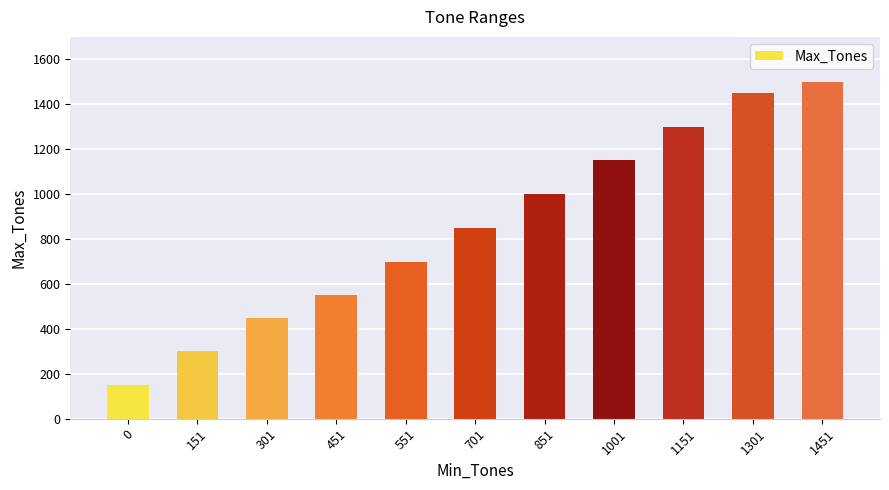

List the labels in order of value, smallest first.

0, 151, 301, 451, 551, 701, 851, 1001, 1151, 1301, 1451